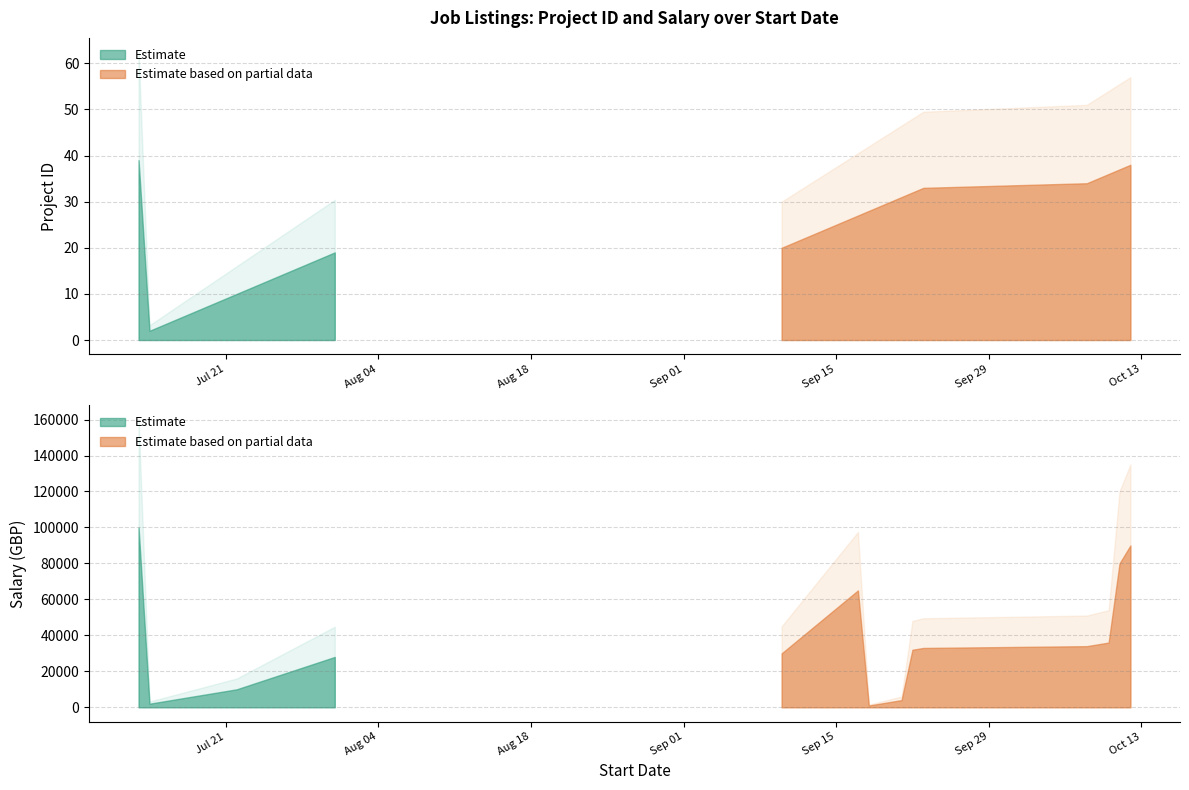

What is the spread (max minus min) of values at 18/07/2020?

5994